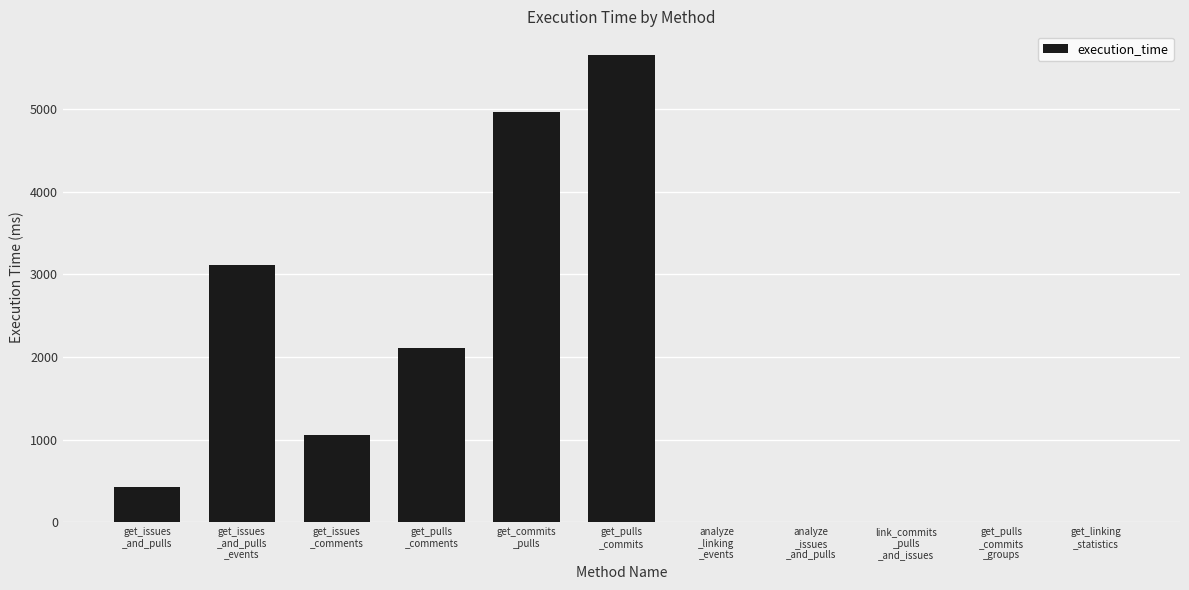

Read the value at get_issues
_comments.

1060.9